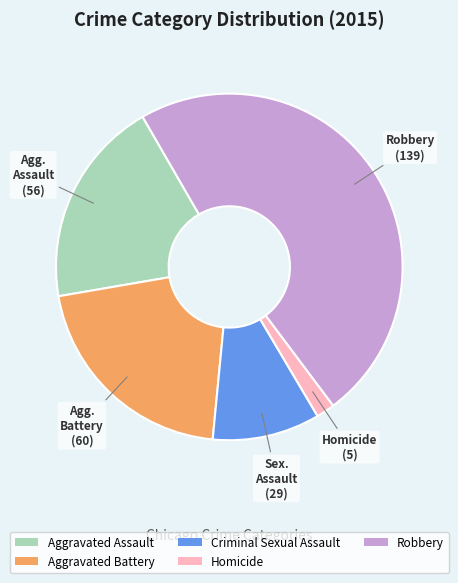

How many segments does this pie chart have?

5